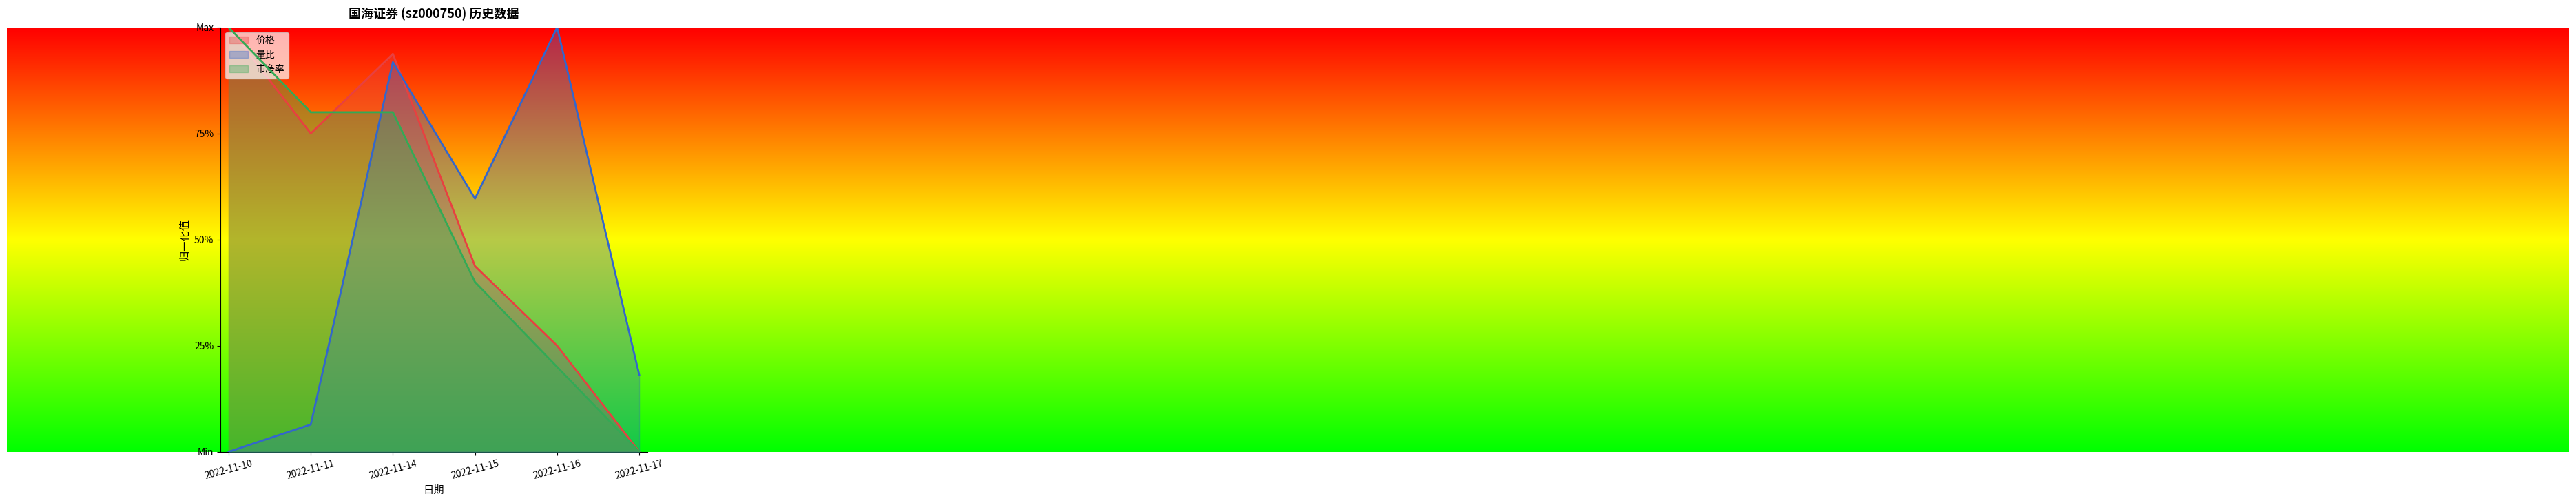

Between 2022-11-11 and 2022-11-15, which series saw the biggest shift?

量比